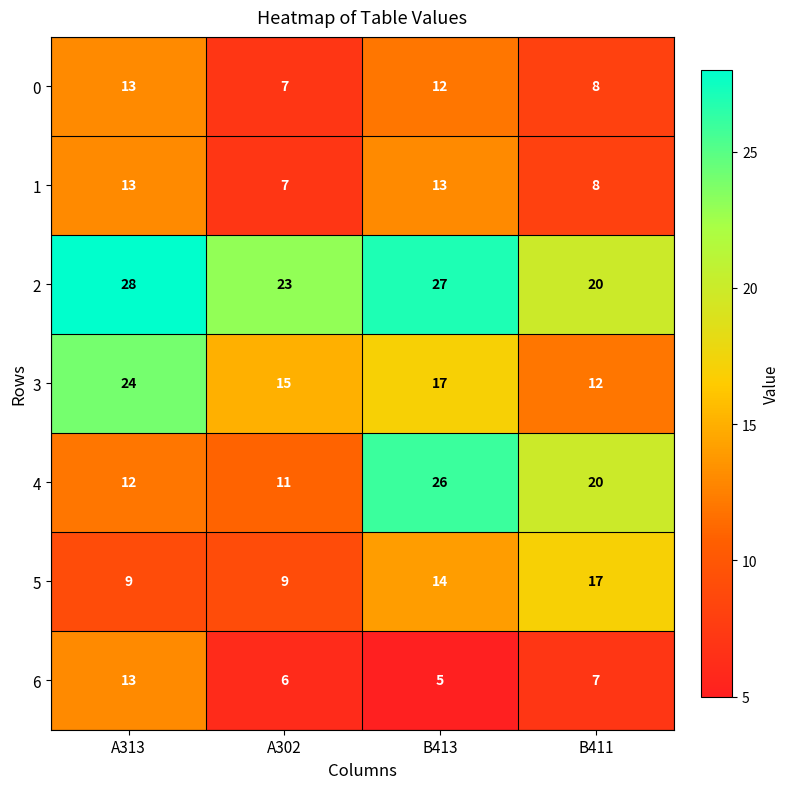

At how many categories does at least one series exceed 15?

4